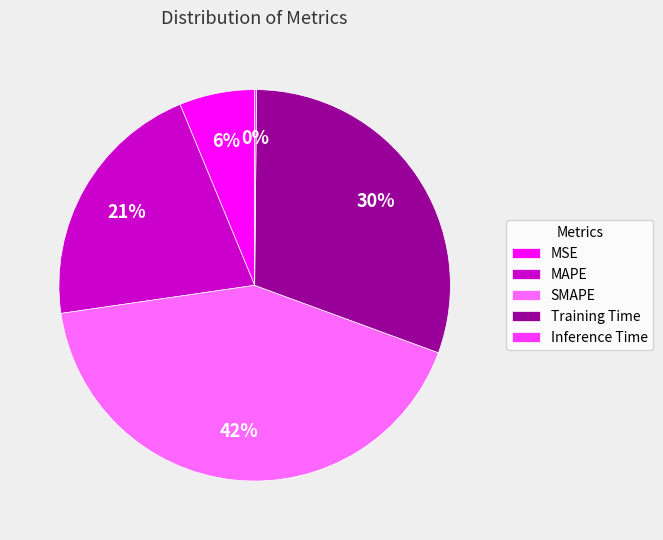

Which has a higher value, Training Time or MAPE?

Training Time